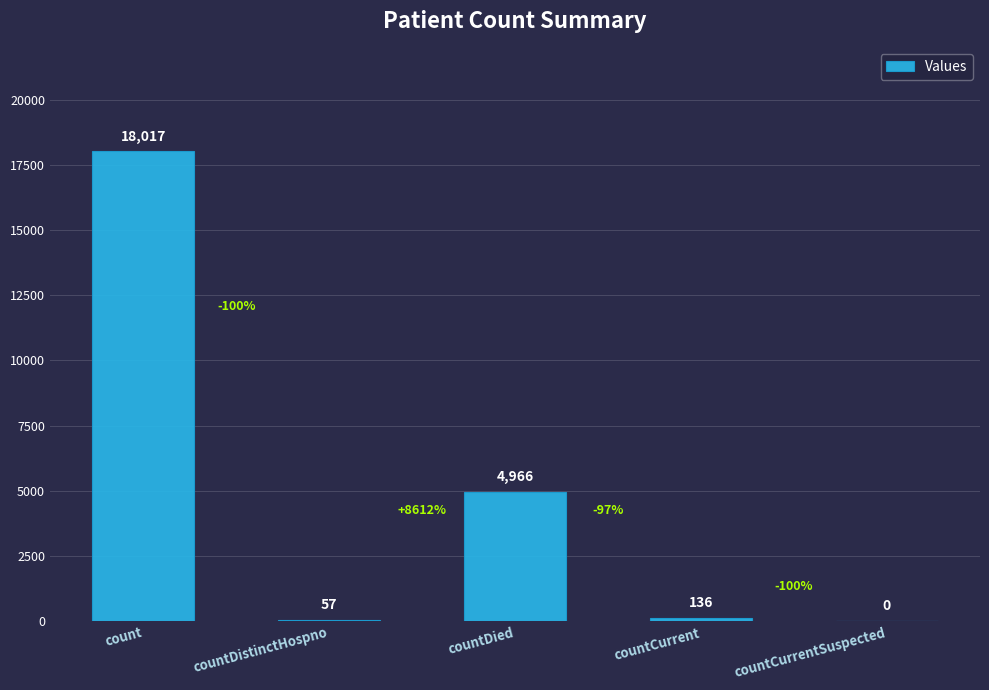

What is the approximate value at count?

18017